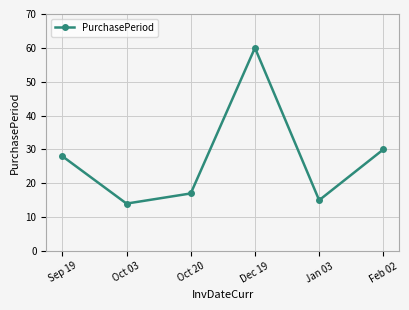

Reading left to right, what are all the values shown in this chart?

28	14	17	60	15	30